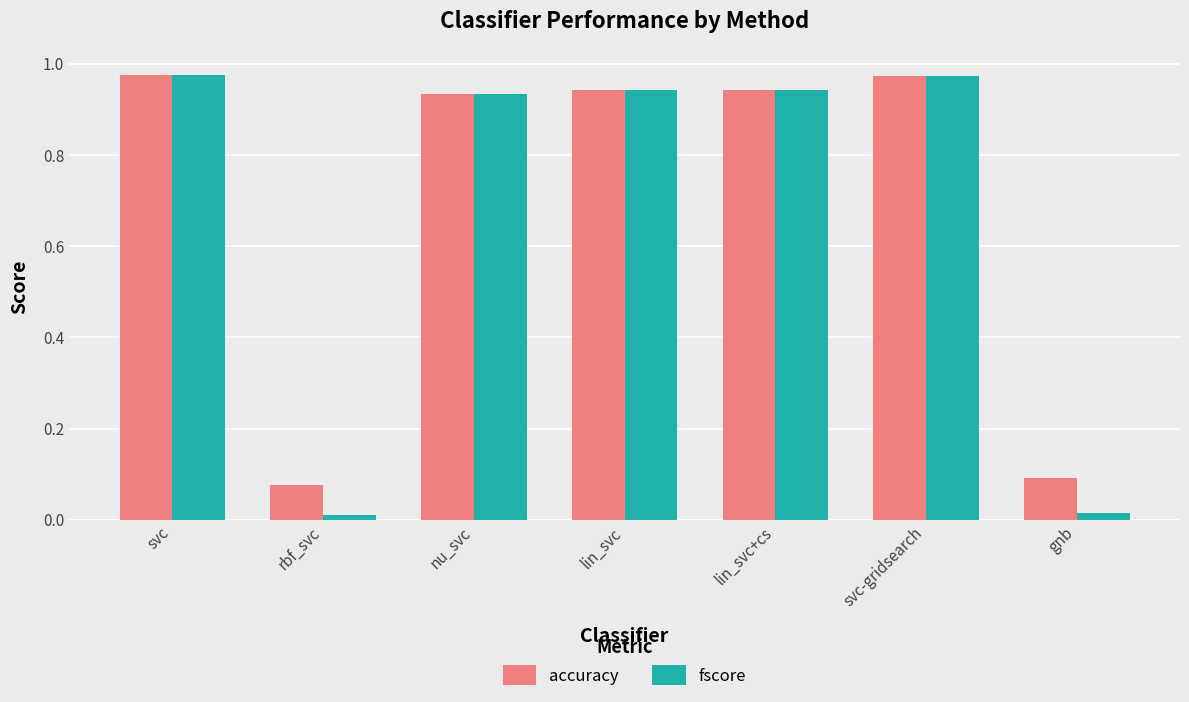

What position from the left is rbf_svc?

2